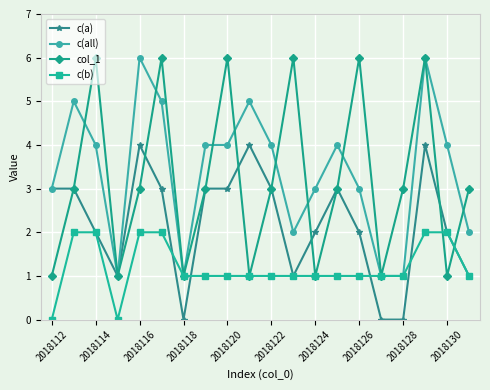

What are all the series names shown in the legend?

c(a), c(all), col_1, c(b)